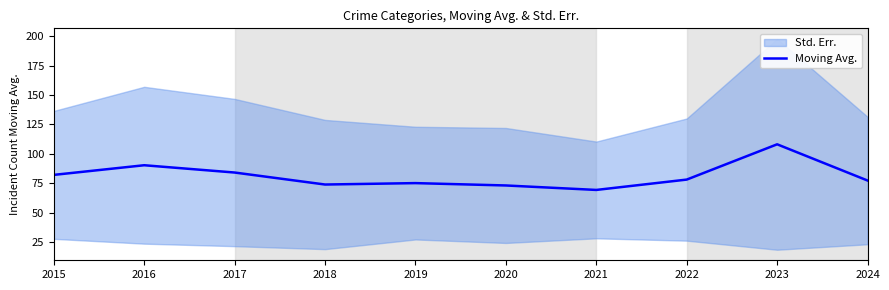

At which label does the data first exceed 78?

2015